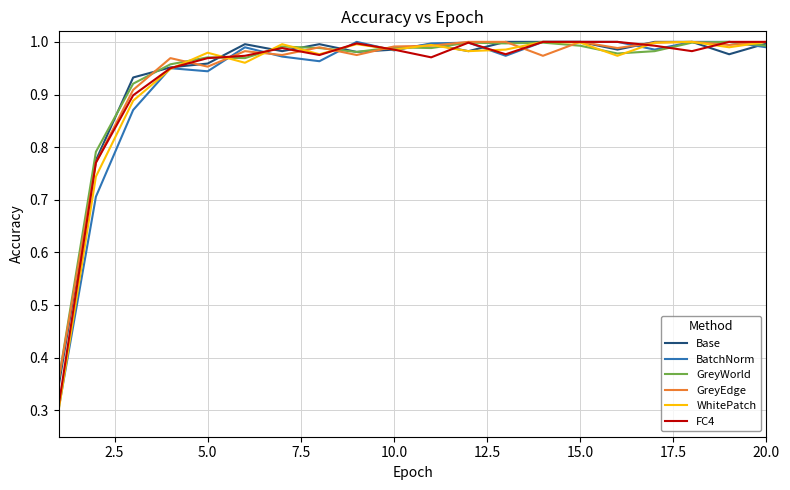

Which series has the widest spread of values?

WhitePatch